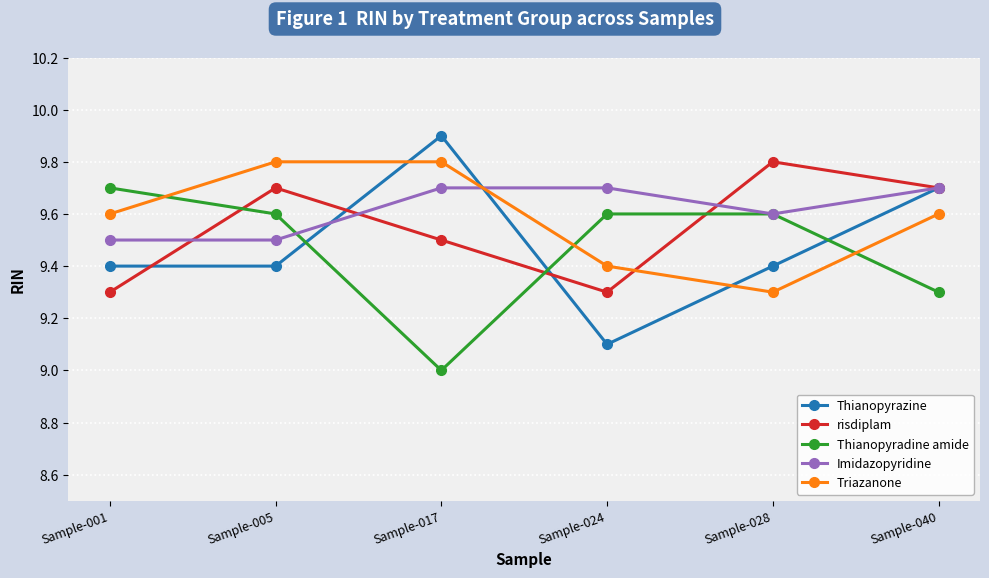

What is the difference between the second highest and minimum values in the risdiplam series?

0.4